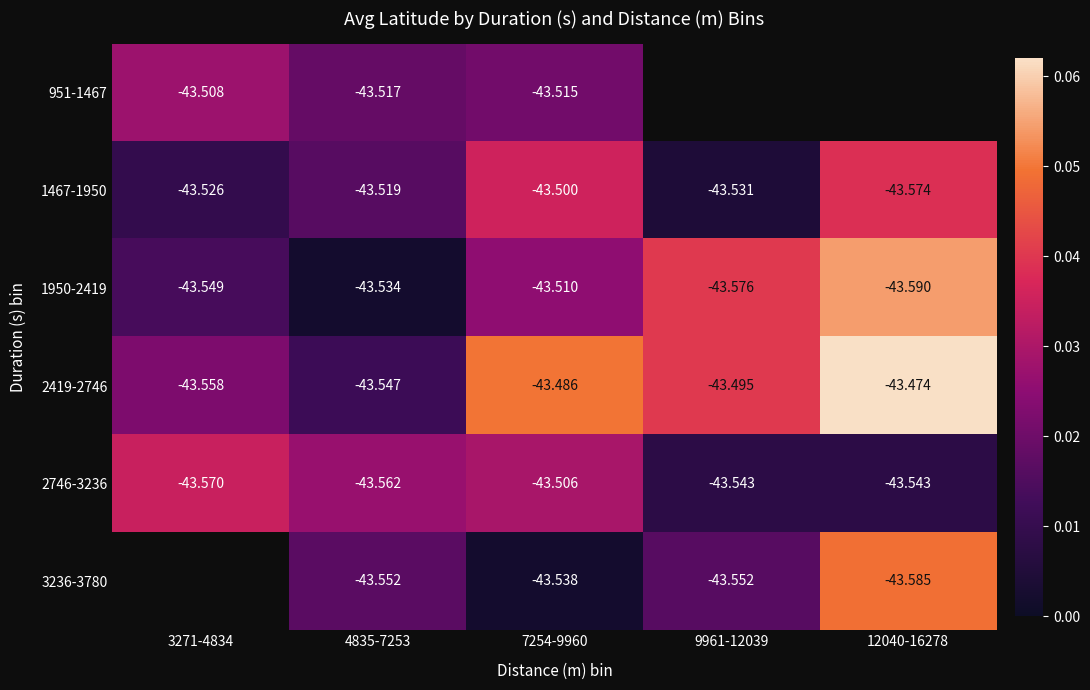

Is the value of 2746-3236 at 3271-4834 greater than the value of 1950-2419 at 9961-12039?

Yes